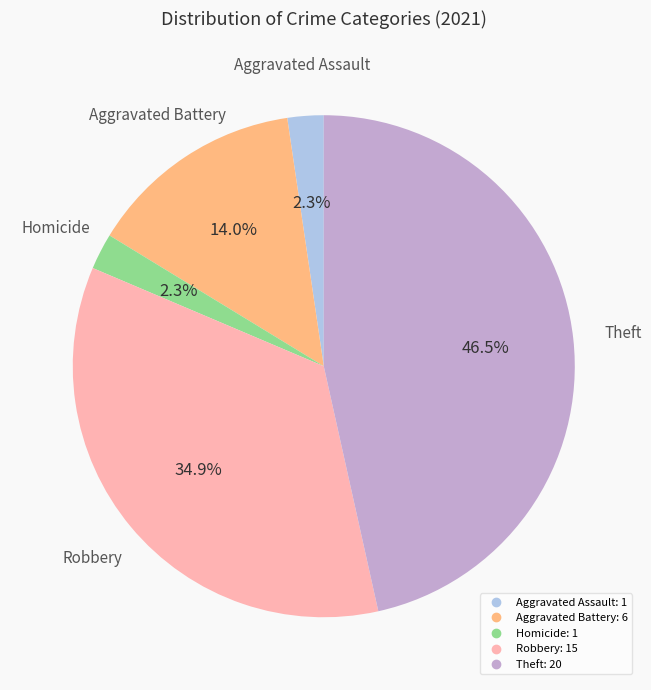

Is there any slice that represents more than half of the pie?

No